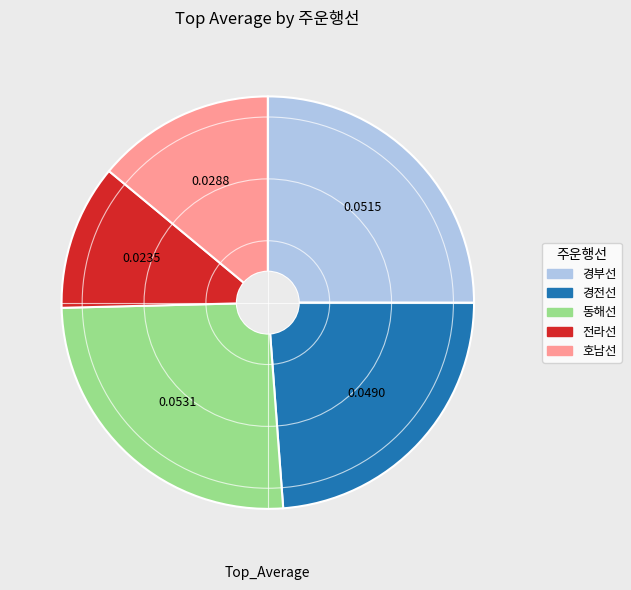

Is there a majority slice in this chart?

No